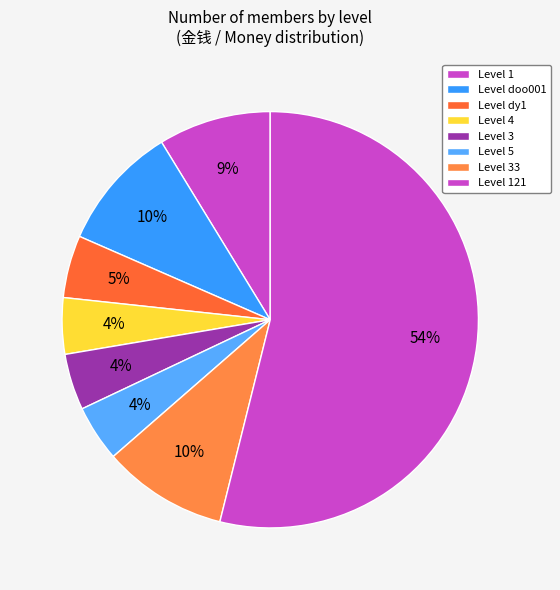

Rank the categories by value from highest to lowest.

121, doo001, 33, dy1, 1, 1, 4, 3, 5